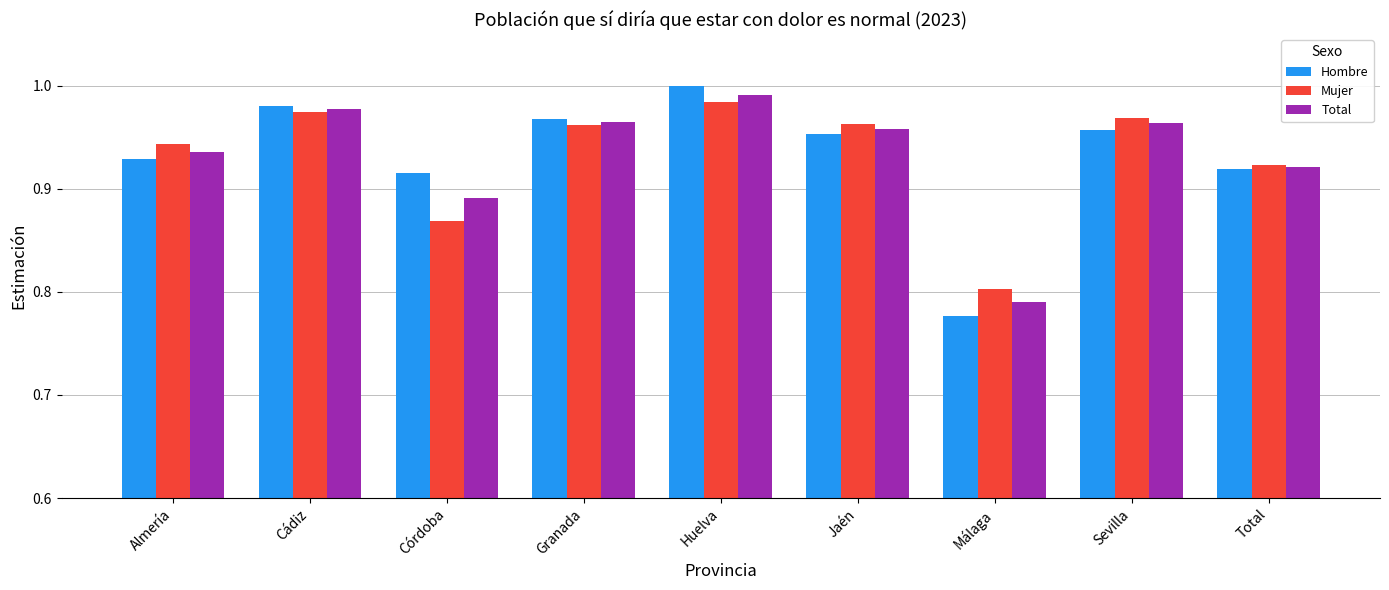

What is the difference between the maximum and minimum values in the Mujer series?

0.2